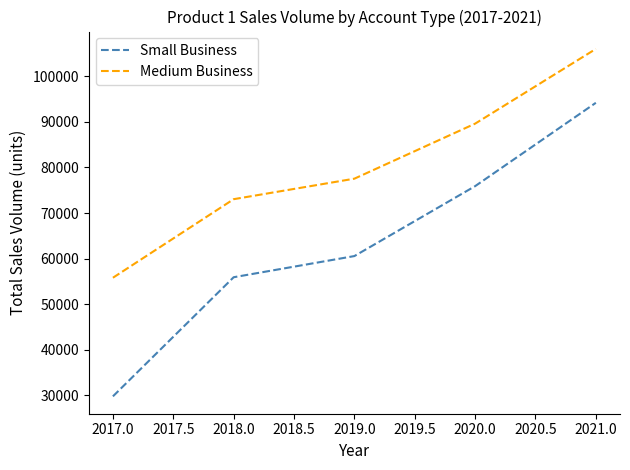

Does the chart display data point markers on the line(s)?

No